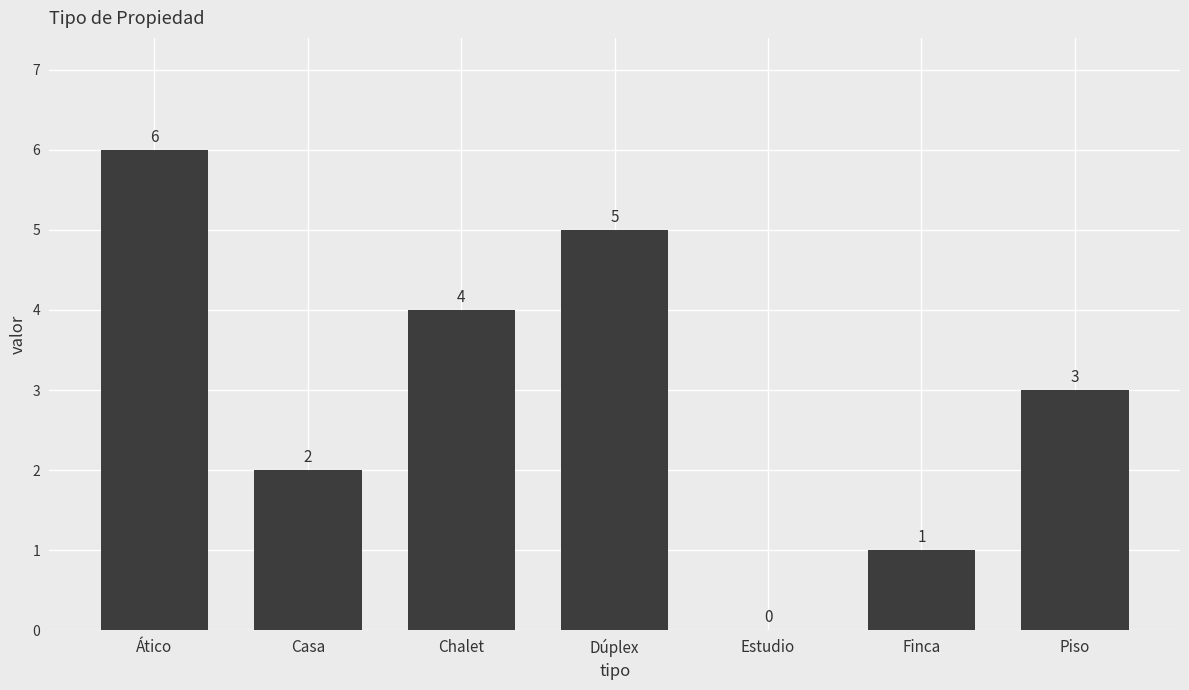

What is the change in value from Chalet to Estudio?

-4